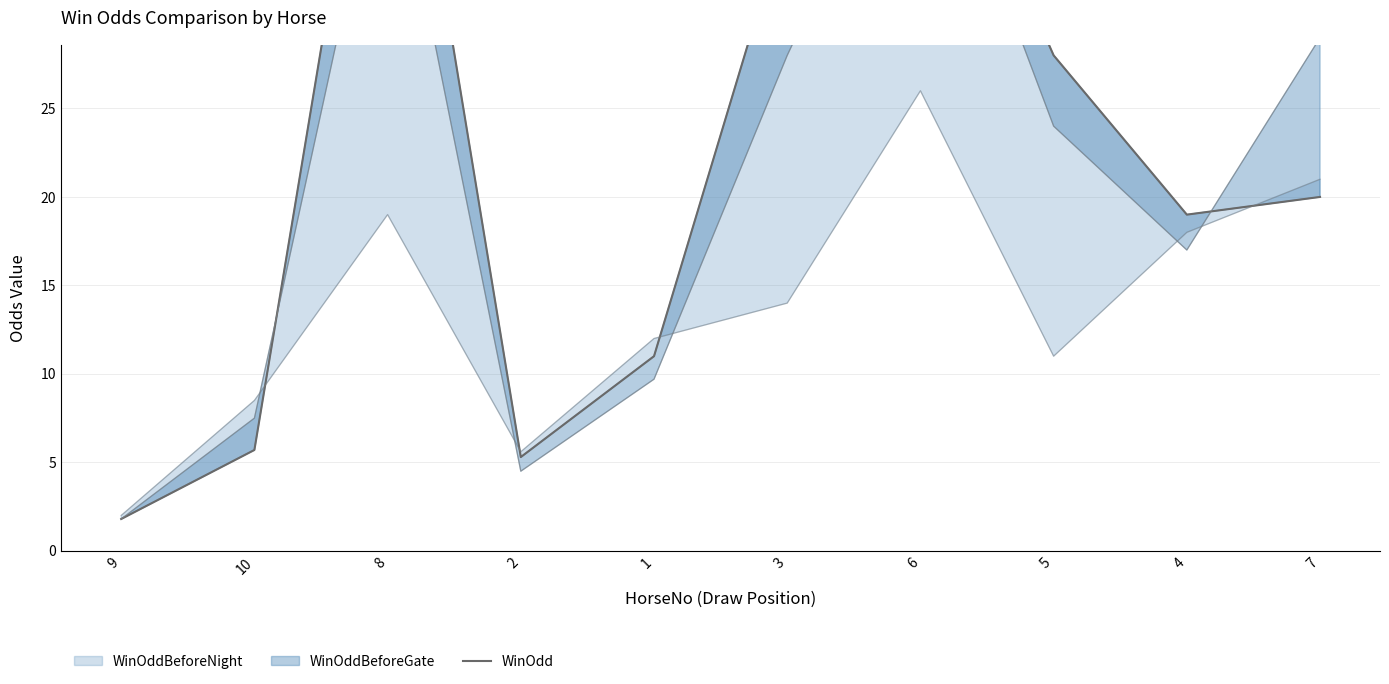

What is the minimum value shown in the chart?

1.8